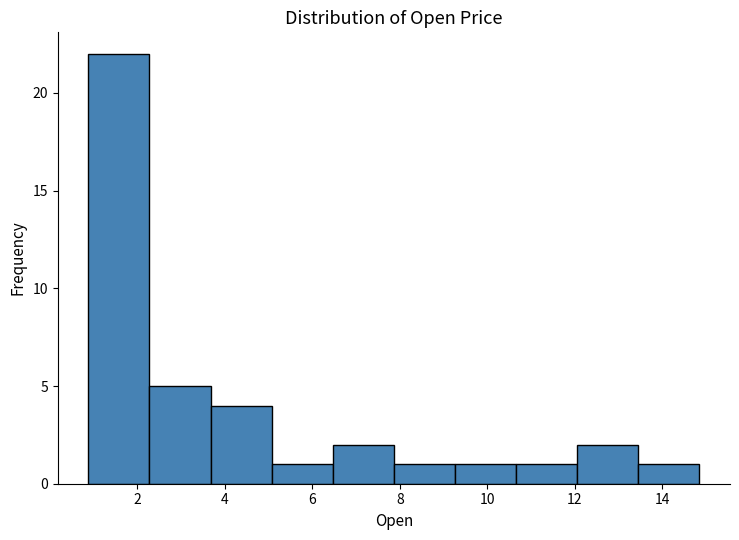

What is the height of the bar covering 0.8 to 2.2 on the x-axis? Neither the bar edges nor the heights are printed on the chart, so give them approximately, as read against the axes.

22